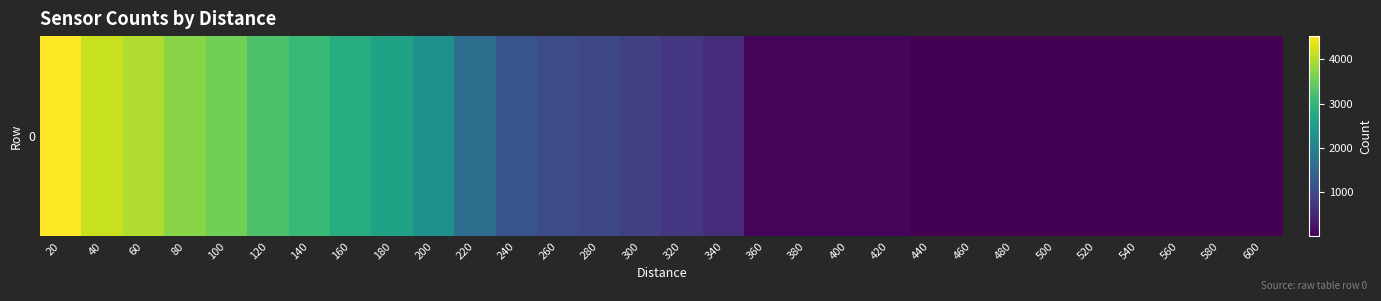

Which label corresponds to the smallest value in the chart?

440